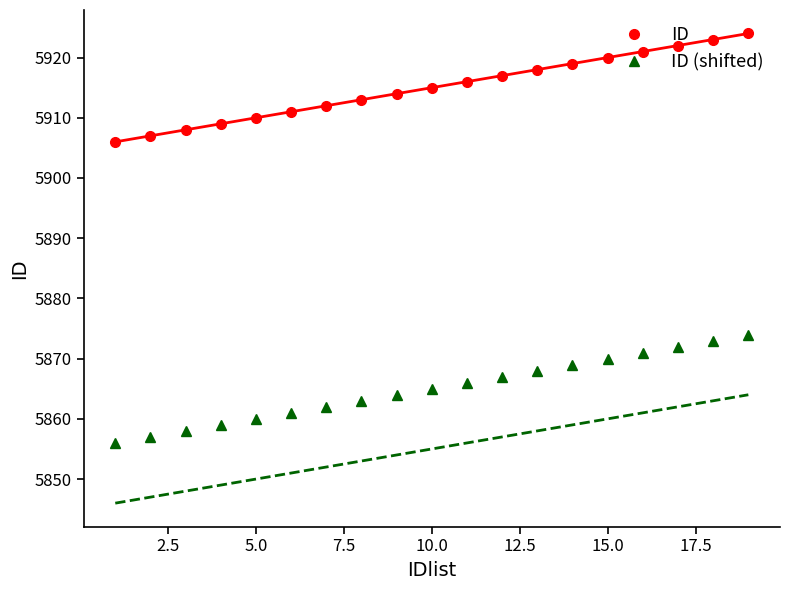

True or false: ID (shifted) has a value of 5865 at 10.0.

True